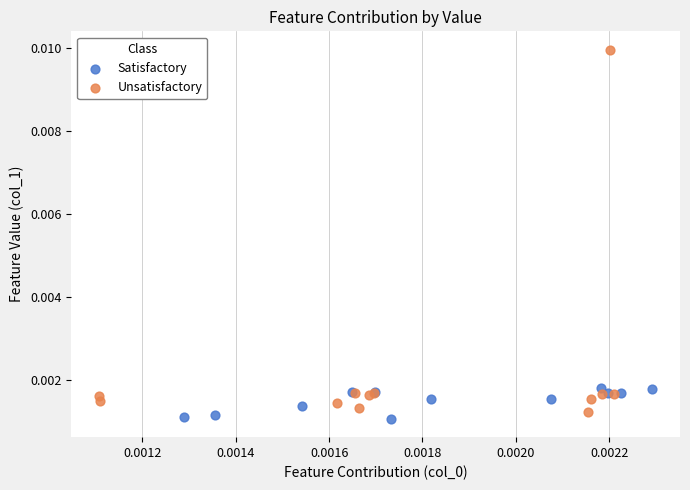

What are all the series names shown in the legend?

Satisfactory, Unsatisfactory